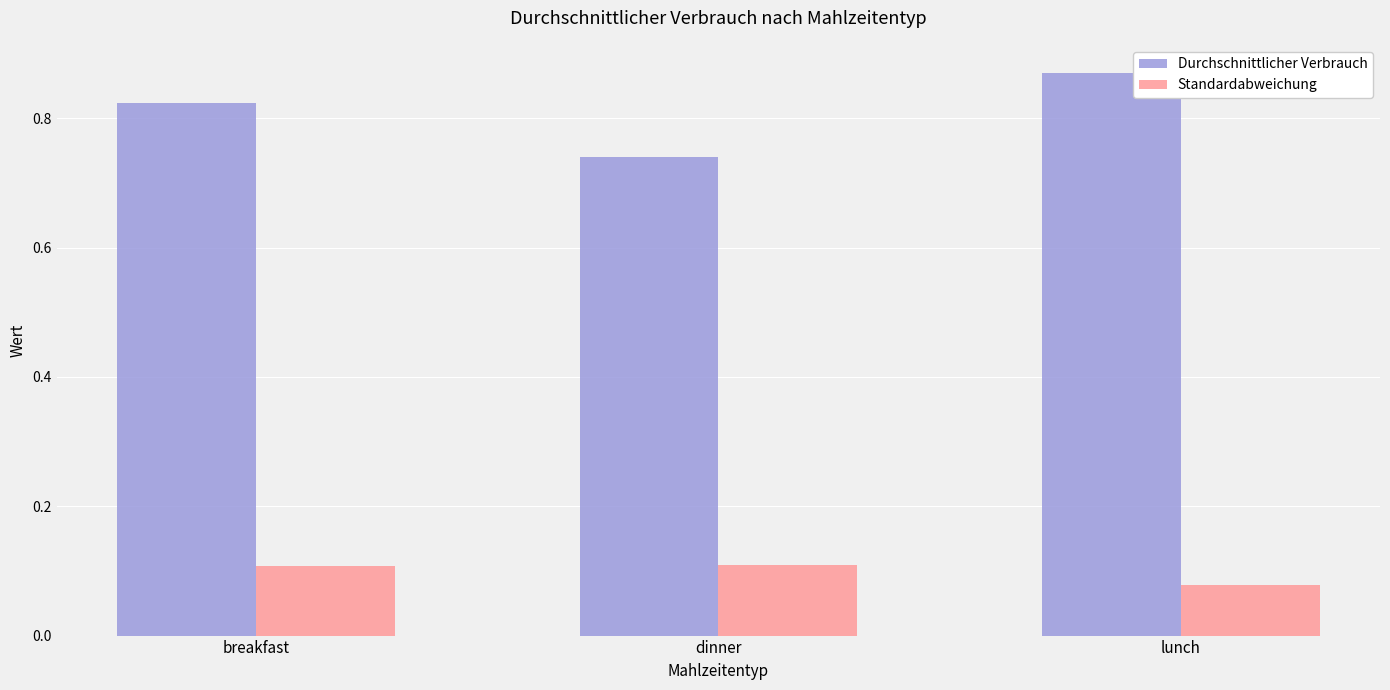

What is the sum of all Standardabweichung values?

0.3